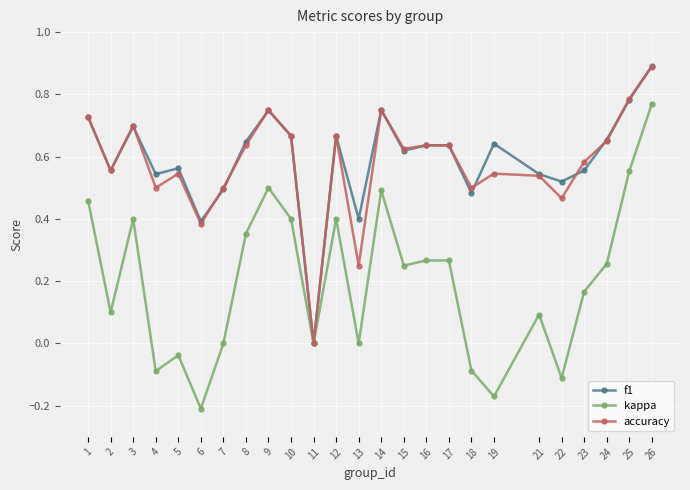

How many categories are shown in the chart?

25